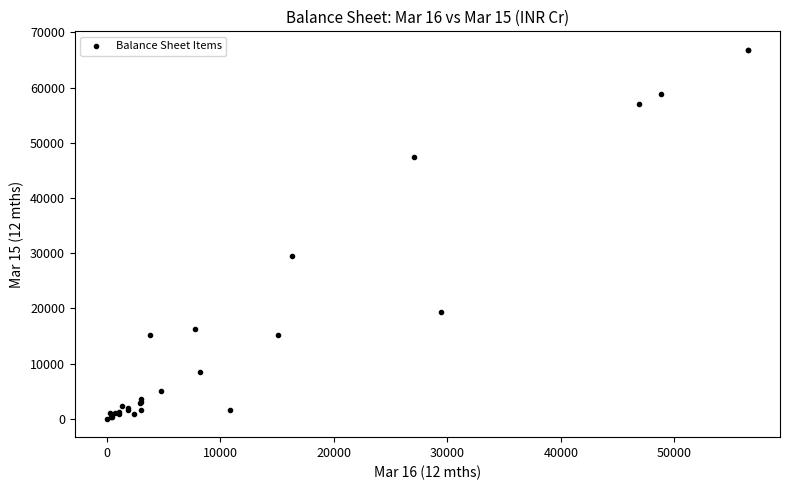

What Y value in the scatter plot is closest to 33417?

29539.9